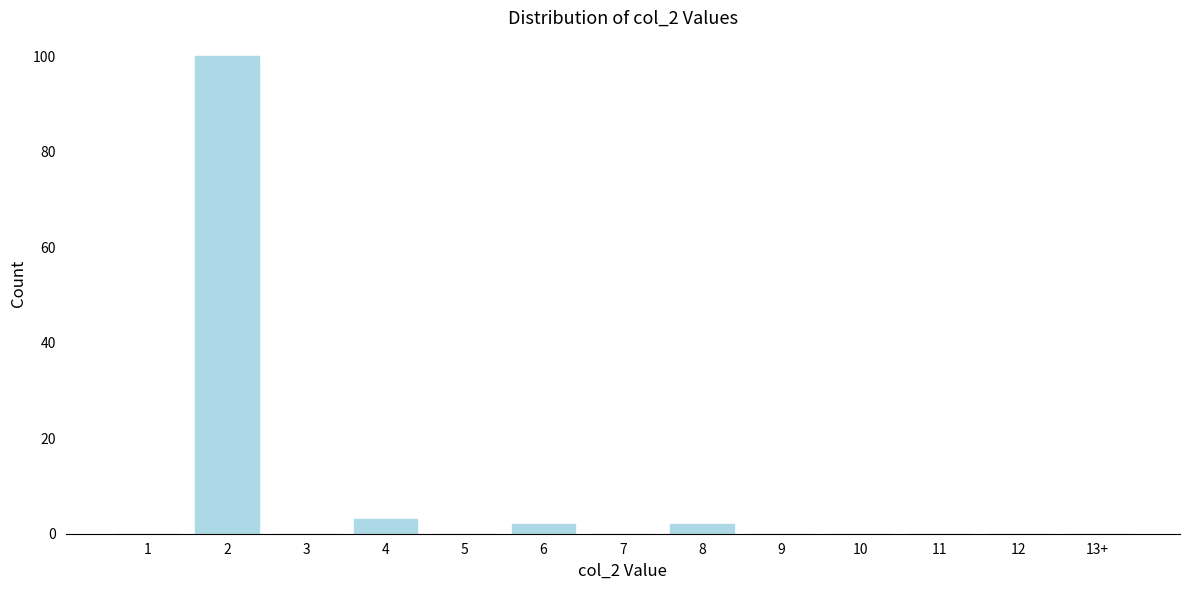

Reading left to right, extract all data points from this chart.

1=0	2=100	3=0	4=3	5=0	6=2	7=0	8=2	9=0	10=0	11=0	12=0	13+=0